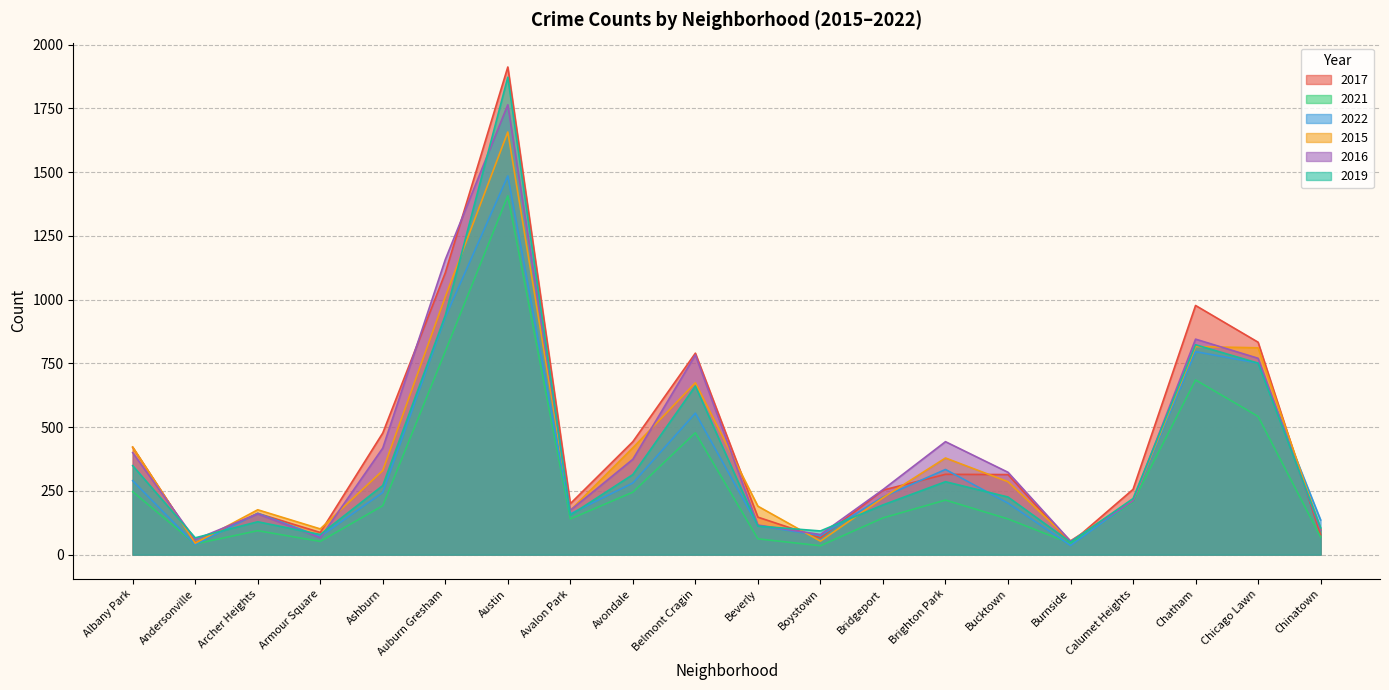

What is the sum of all 2015 values?

8134